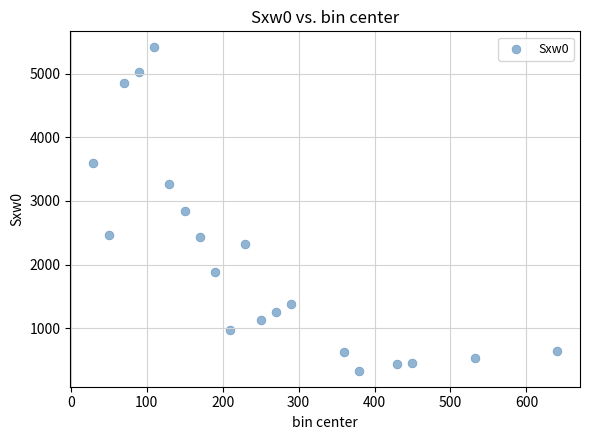

What is the range of X values (max minus min)?

610